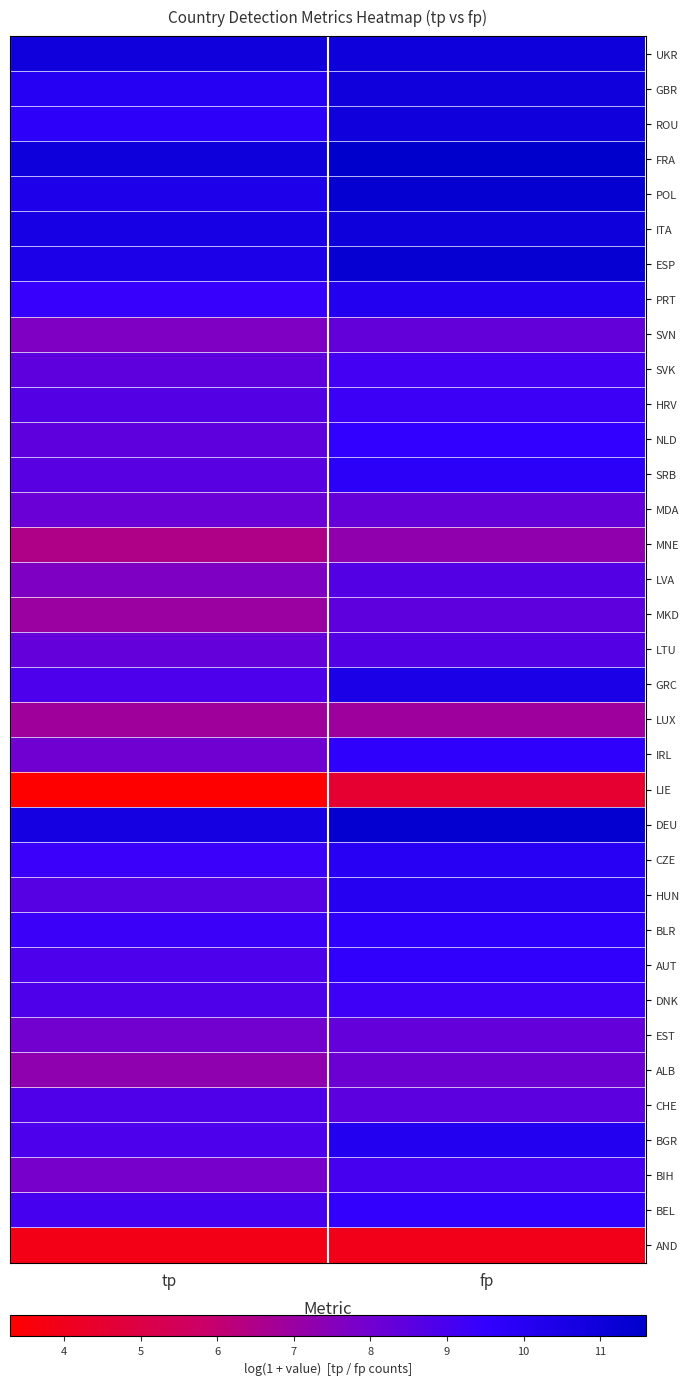

At how many categories does at least one series exceed 5?

2